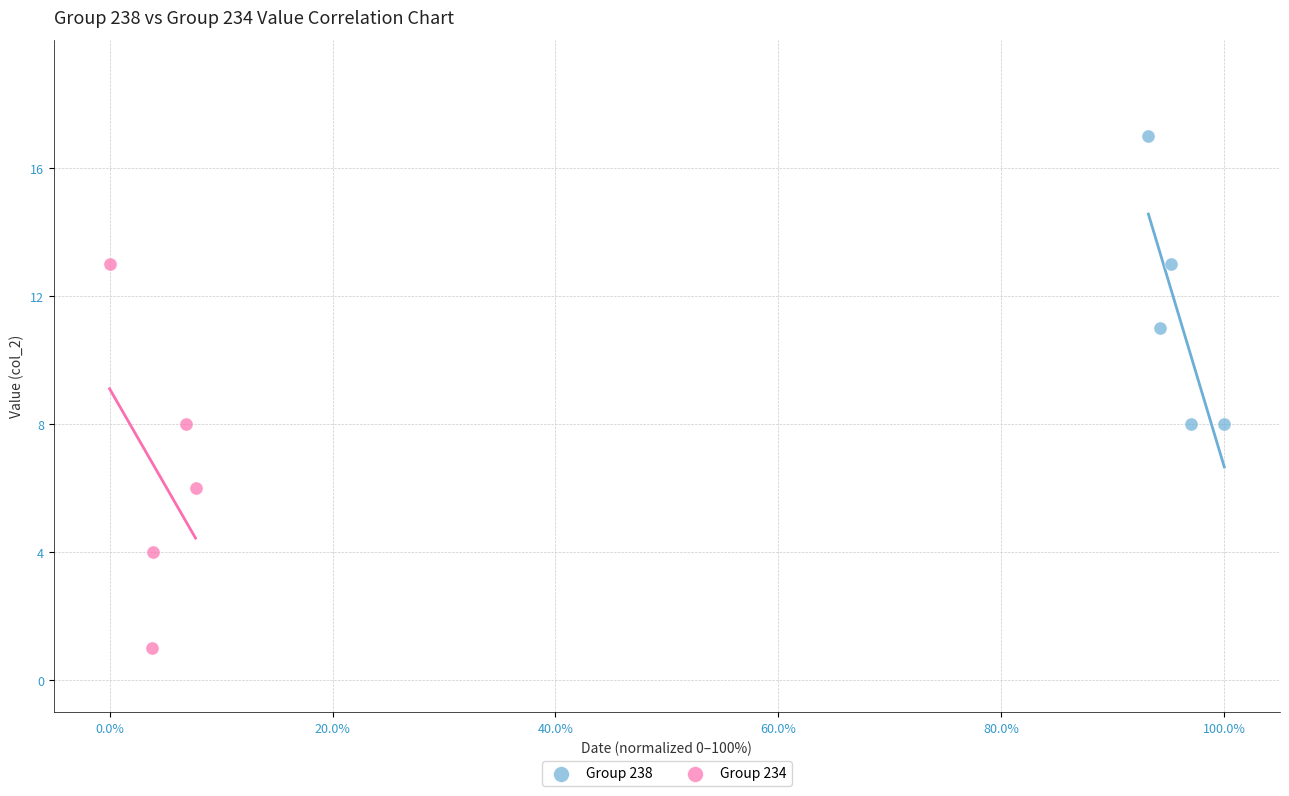

Which series has the widest spread of Y values?

Group 234